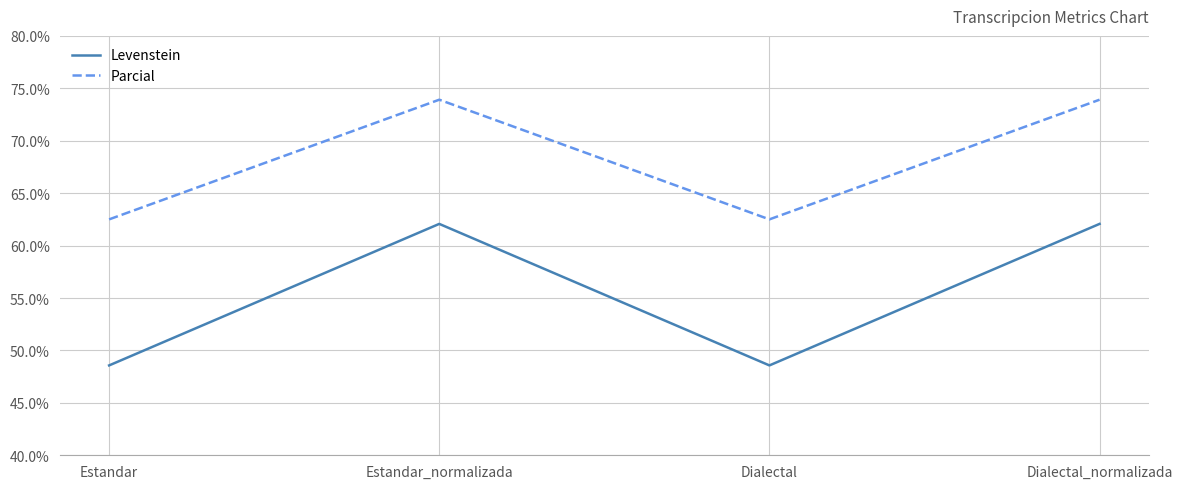

Which series has the largest range (max minus min)?

Levenstein